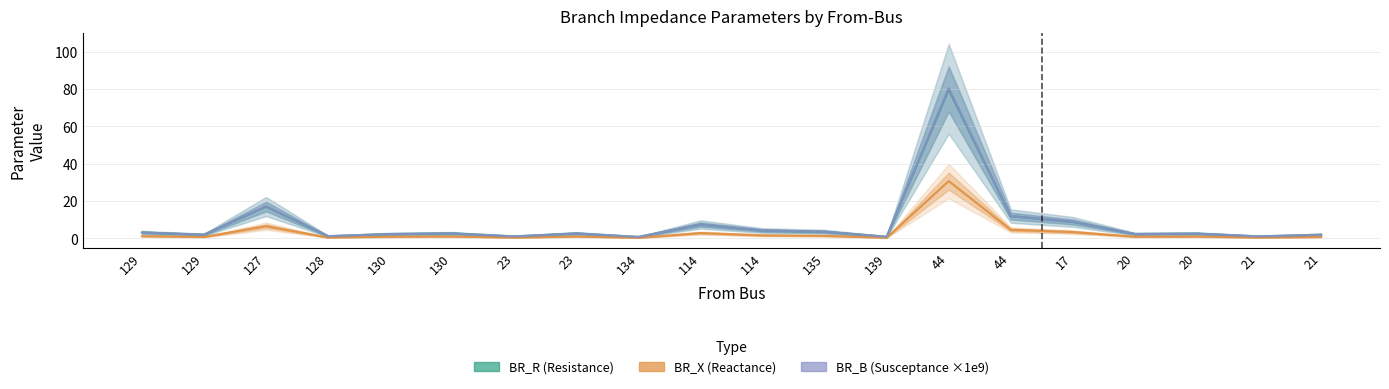

Is this an area chart (filled region under the line)?

No